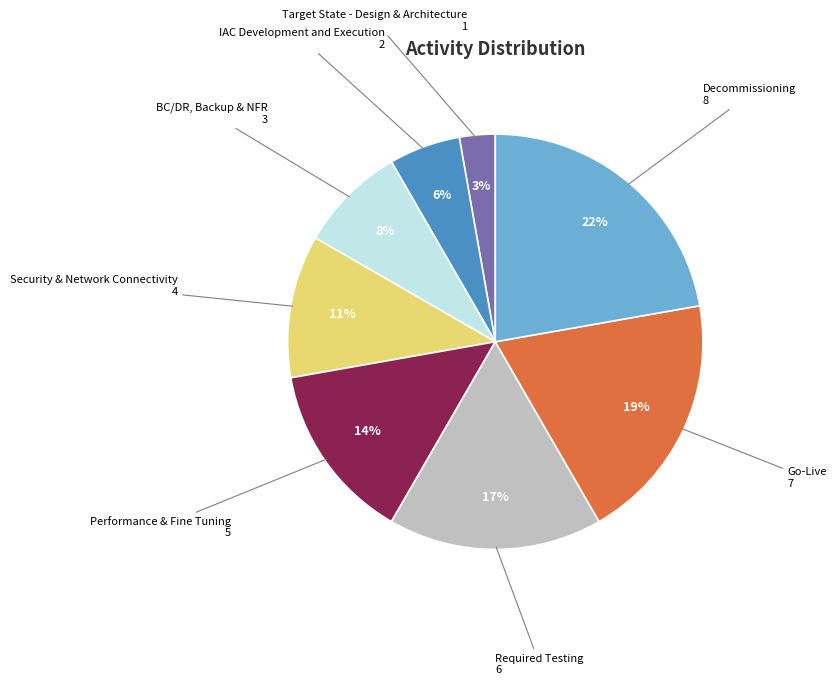

To the nearest percent, what is the average slice percentage?

12%